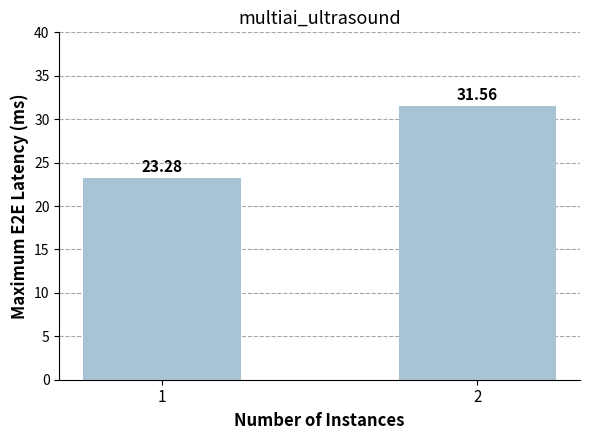

List the labels in order of value, smallest first.

1, 2